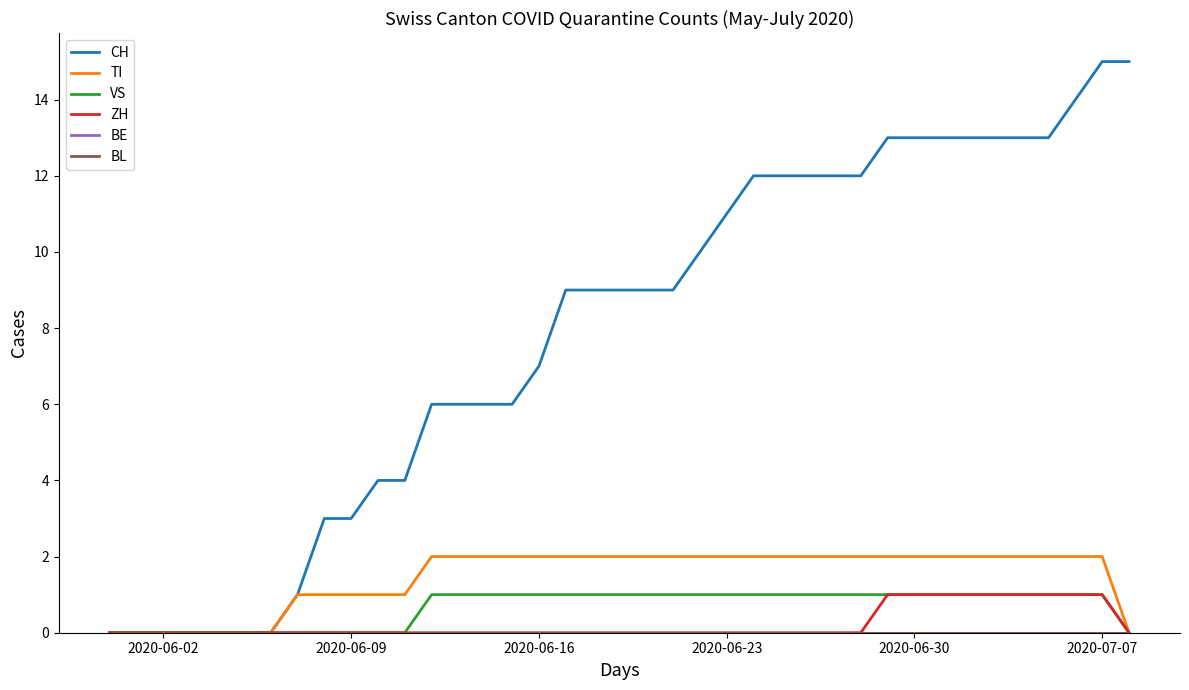

True or false: BE has more than 1 points higher than both neighbors.

False